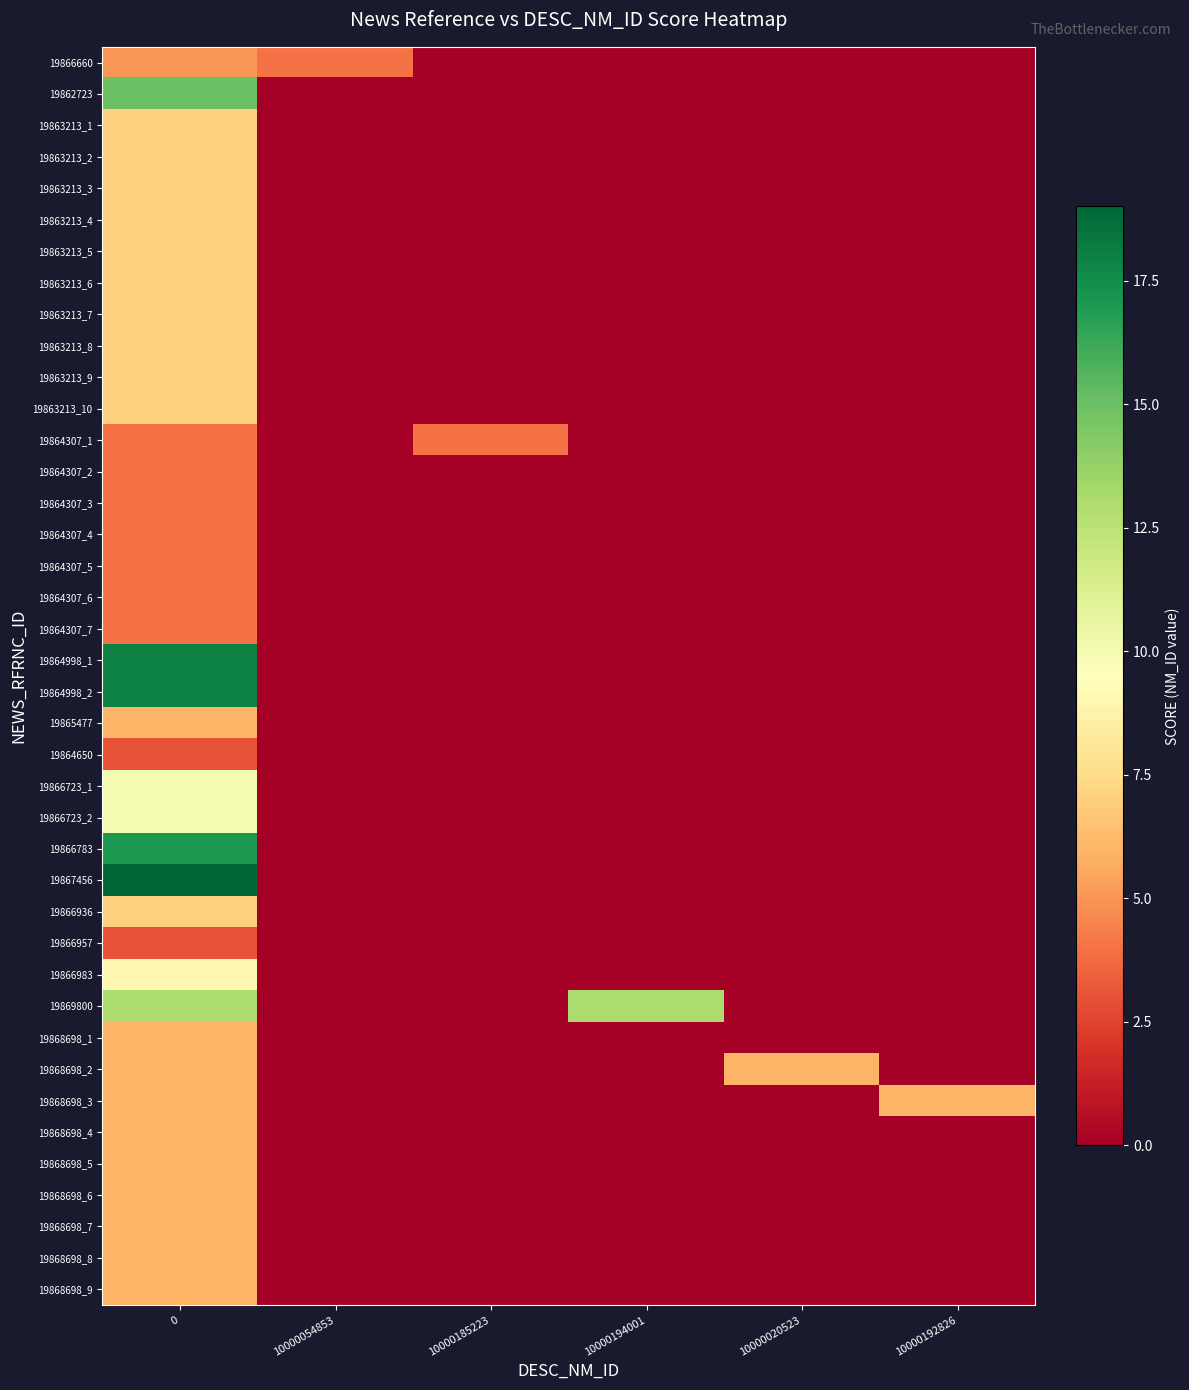

Reading right to left, list all the values displayed in this chart.

19866660: 10000192826=0	10000020523=0	10000194001=0	10000185223=0	10000054853=4	0=5
19862723: 10000192826=0	10000020523=0	10000194001=0	10000185223=0	10000054853=0	0=15
19863213_1: 10000192826=0	10000020523=0	10000194001=0	10000185223=0	10000054853=0	0=7
19863213_2: 10000192826=0	10000020523=0	10000194001=0	10000185223=0	10000054853=0	0=7
19863213_3: 10000192826=0	10000020523=0	10000194001=0	10000185223=0	10000054853=0	0=7
19863213_4: 10000192826=0	10000020523=0	10000194001=0	10000185223=0	10000054853=0	0=7
19863213_5: 10000192826=0	10000020523=0	10000194001=0	10000185223=0	10000054853=0	0=7
19863213_6: 10000192826=0	10000020523=0	10000194001=0	10000185223=0	10000054853=0	0=7
19863213_7: 10000192826=0	10000020523=0	10000194001=0	10000185223=0	10000054853=0	0=7
19863213_8: 10000192826=0	10000020523=0	10000194001=0	10000185223=0	10000054853=0	0=7
19863213_9: 10000192826=0	10000020523=0	10000194001=0	10000185223=0	10000054853=0	0=7
19863213_10: 10000192826=0	10000020523=0	10000194001=0	10000185223=0	10000054853=0	0=7
19864307_1: 10000192826=0	10000020523=0	10000194001=0	10000185223=4	10000054853=0	0=4
19864307_2: 10000192826=0	10000020523=0	10000194001=0	10000185223=0	10000054853=0	0=4
19864307_3: 10000192826=0	10000020523=0	10000194001=0	10000185223=0	10000054853=0	0=4
19864307_4: 10000192826=0	10000020523=0	10000194001=0	10000185223=0	10000054853=0	0=4
19864307_5: 10000192826=0	10000020523=0	10000194001=0	10000185223=0	10000054853=0	0=4
19864307_6: 10000192826=0	10000020523=0	10000194001=0	10000185223=0	10000054853=0	0=4
19864307_7: 10000192826=0	10000020523=0	10000194001=0	10000185223=0	10000054853=0	0=4
19864998_1: 10000192826=0	10000020523=0	10000194001=0	10000185223=0	10000054853=0	0=18
19864998_2: 10000192826=0	10000020523=0	10000194001=0	10000185223=0	10000054853=0	0=18
19865477: 10000192826=0	10000020523=0	10000194001=0	10000185223=0	10000054853=0	0=6
19864650: 10000192826=0	10000020523=0	10000194001=0	10000185223=0	10000054853=0	0=3
19866723_1: 10000192826=0	10000020523=0	10000194001=0	10000185223=0	10000054853=0	0=10
19866723_2: 10000192826=0	10000020523=0	10000194001=0	10000185223=0	10000054853=0	0=10
19866783: 10000192826=0	10000020523=0	10000194001=0	10000185223=0	10000054853=0	0=17
19867456: 10000192826=0	10000020523=0	10000194001=0	10000185223=0	10000054853=0	0=19
19866936: 10000192826=0	10000020523=0	10000194001=0	10000185223=0	10000054853=0	0=7
19866957: 10000192826=0	10000020523=0	10000194001=0	10000185223=0	10000054853=0	0=3
19866983: 10000192826=0	10000020523=0	10000194001=0	10000185223=0	10000054853=0	0=9
19869800: 10000192826=0	10000020523=0	10000194001=13	10000185223=0	10000054853=0	0=13
19868698_1: 10000192826=0	10000020523=0	10000194001=0	10000185223=0	10000054853=0	0=6
19868698_2: 10000192826=0	10000020523=6	10000194001=0	10000185223=0	10000054853=0	0=6
19868698_3: 10000192826=6	10000020523=0	10000194001=0	10000185223=0	10000054853=0	0=6
19868698_4: 10000192826=0	10000020523=0	10000194001=0	10000185223=0	10000054853=0	0=6
19868698_5: 10000192826=0	10000020523=0	10000194001=0	10000185223=0	10000054853=0	0=6
19868698_6: 10000192826=0	10000020523=0	10000194001=0	10000185223=0	10000054853=0	0=6
19868698_7: 10000192826=0	10000020523=0	10000194001=0	10000185223=0	10000054853=0	0=6
19868698_8: 10000192826=0	10000020523=0	10000194001=0	10000185223=0	10000054853=0	0=6
19868698_9: 10000192826=0	10000020523=0	10000194001=0	10000185223=0	10000054853=0	0=6